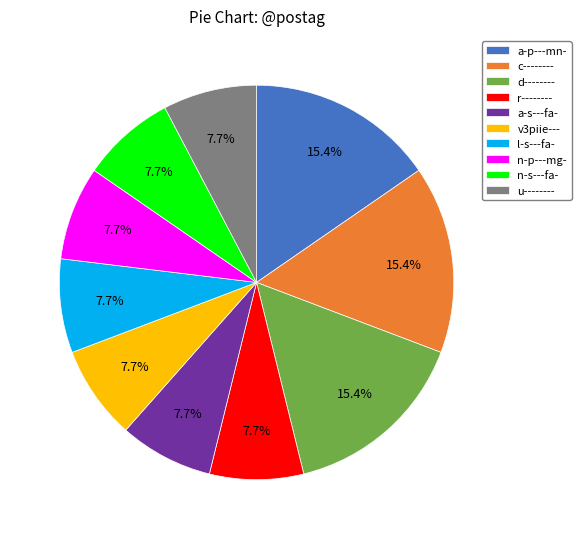

What percentage is NOT represented by n-p---mg-?

92.3%